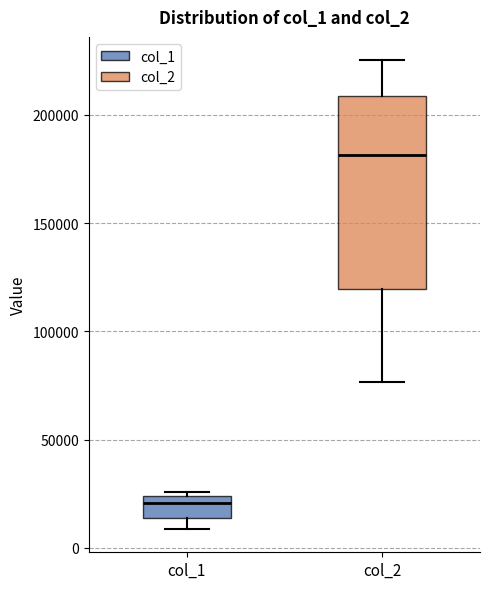

Reading left to right, transcribe this box plot: for each box, give where its median line is, the range the box spans, and where its two whiskers end, as read against the y-axis. The values are not printed on the chart, so give them approximately, as read against the axis.

col_1: median 20000, box 15000 to 25000, whiskers 10000 to 25000 (just above the box's upper edge)
col_2: median 180000, box 120000 to 210000, whiskers 75000 to 225000